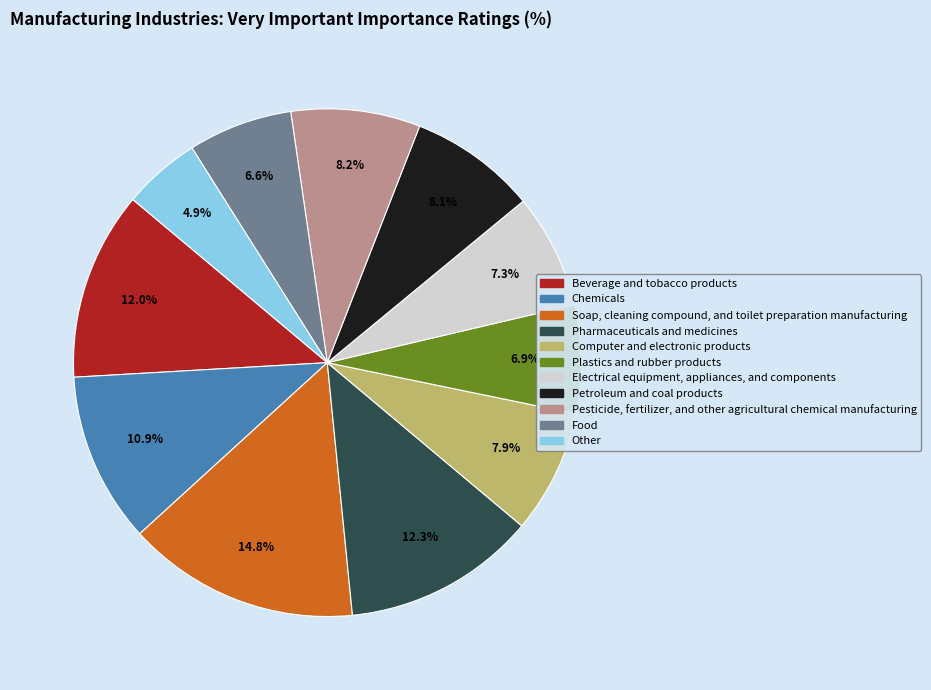

To the nearest percent, what is the difference between the Pesticide, fertilizer, and other agricultural chemical manufacturing and Plastics and rubber products slice percentages?

1%